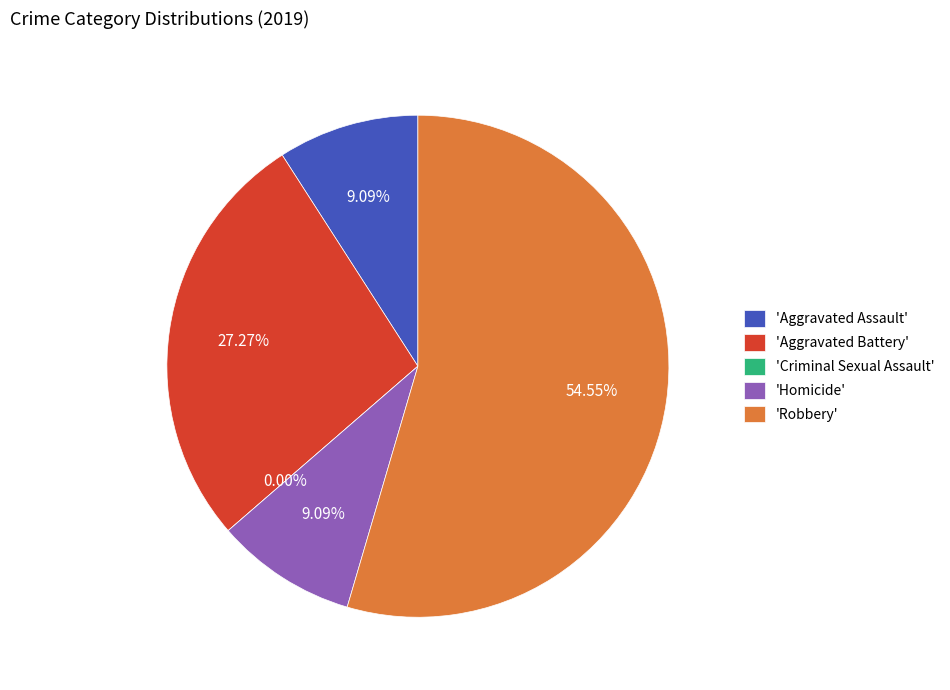

What percentage is the Aggravated Battery slice, to the nearest percent?

27%